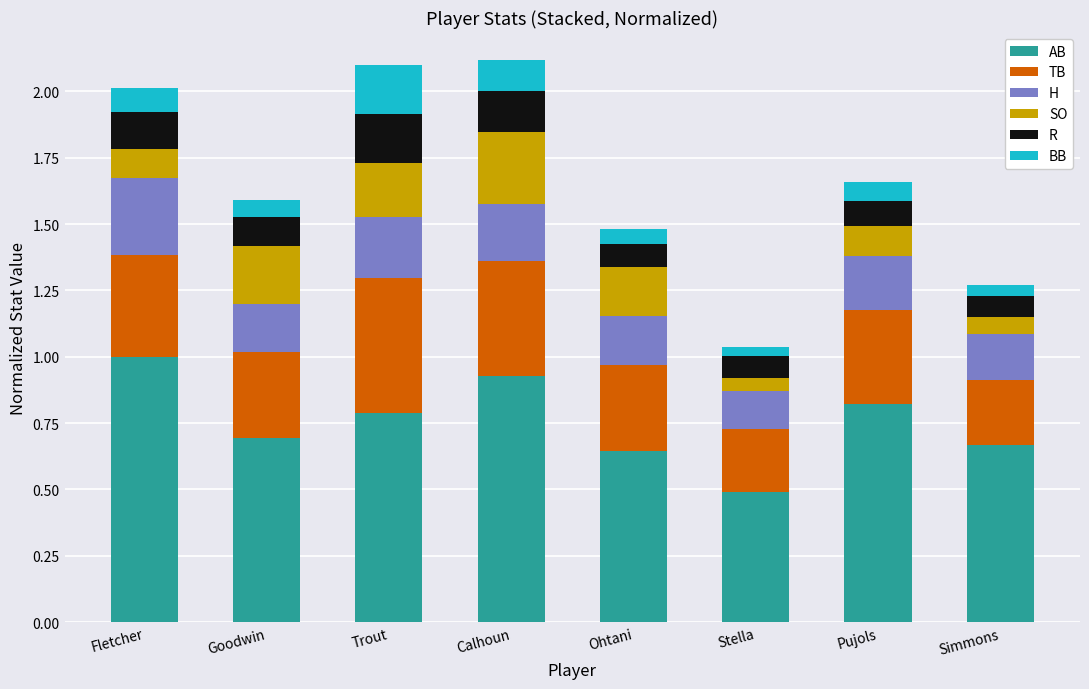

What is the total value across all series at Calhoun?

2.1